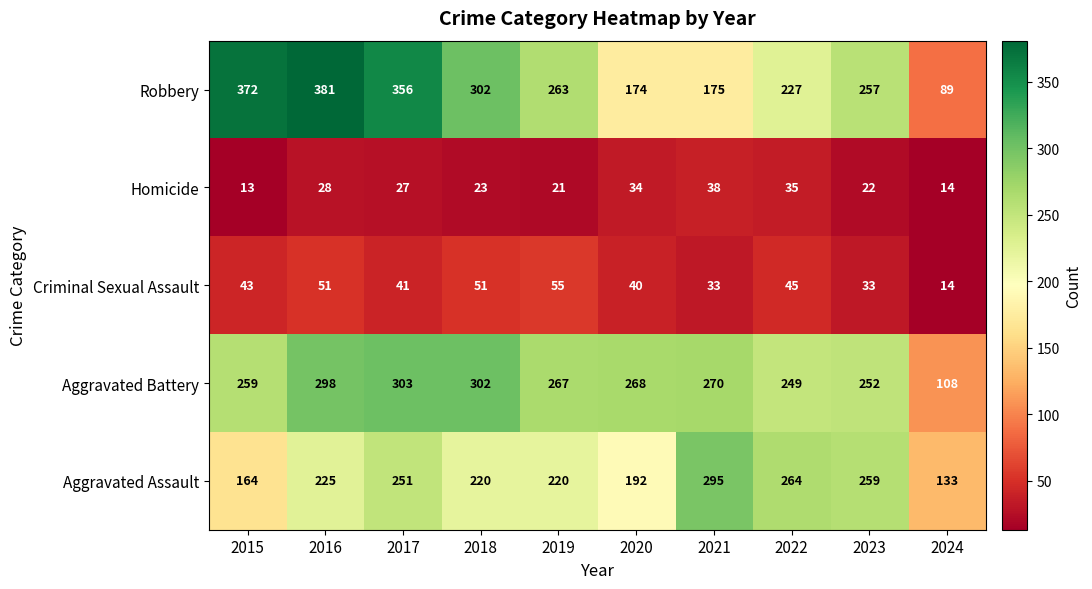

Where is Aggravated Battery nearest to the value 205?

2022